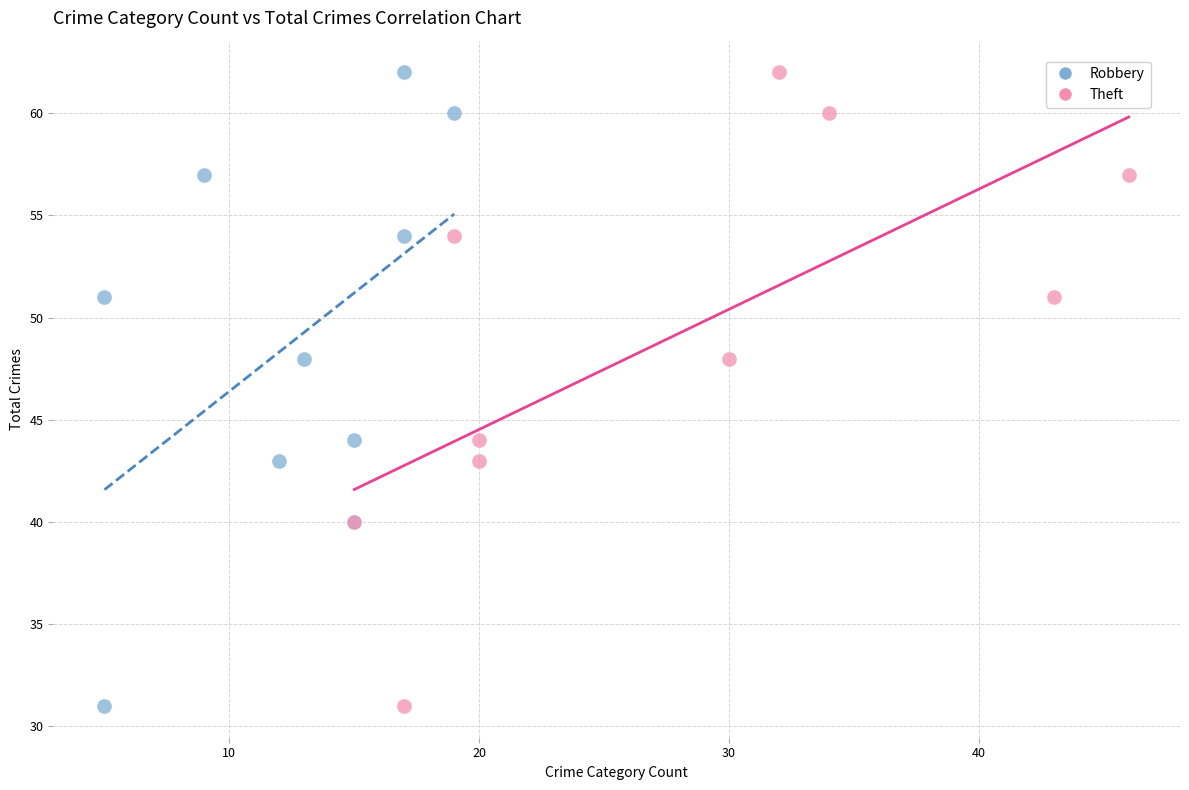

What are all the series names shown in the legend?

Robbery, Theft